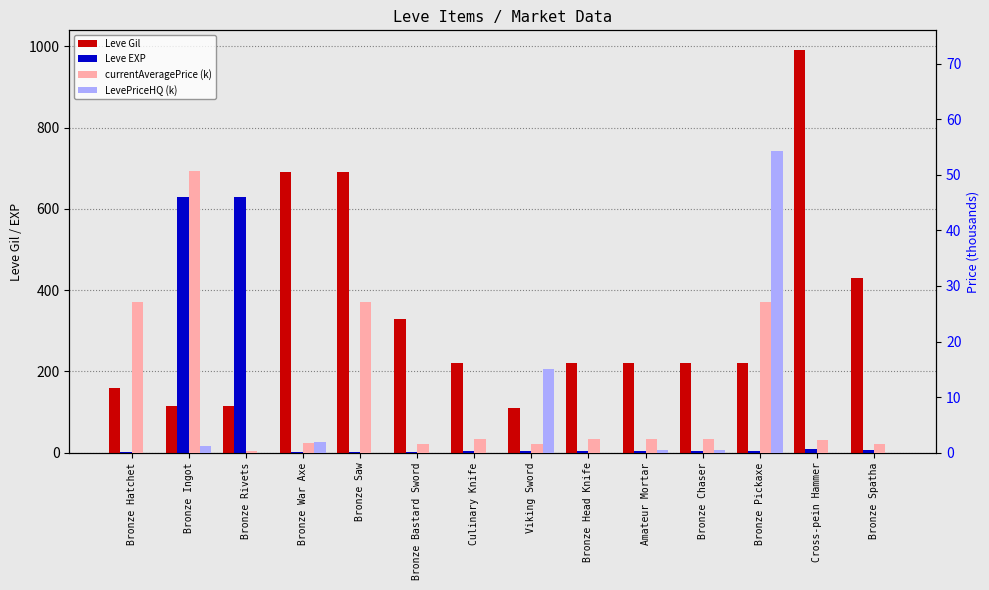

What is the label of the 7th bar from the left?

Culinary Knife